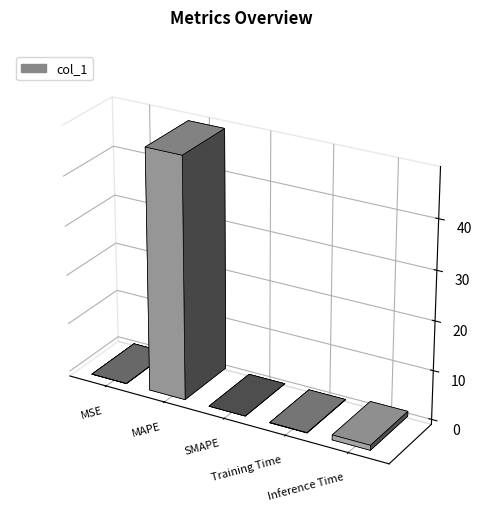

Reading right to left, what are all the values shown in this chart?

Inference Time=1.0	Training Time=0.1	SMAPE=0.0	MAPE=48.9	MSE=0.0